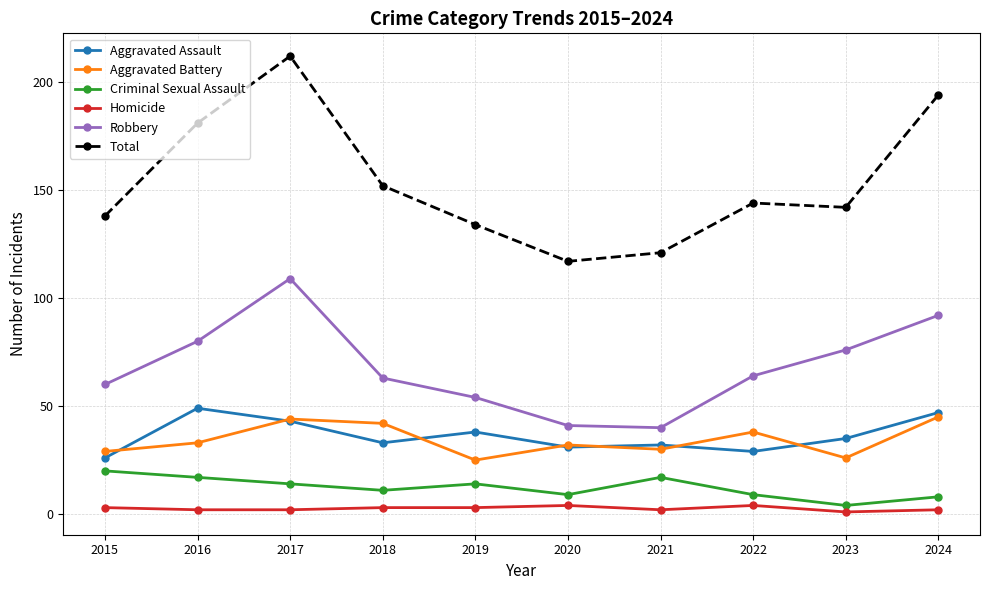

Is the value of Total at 2022 greater than the value of Aggravated Assault at 2019?

Yes